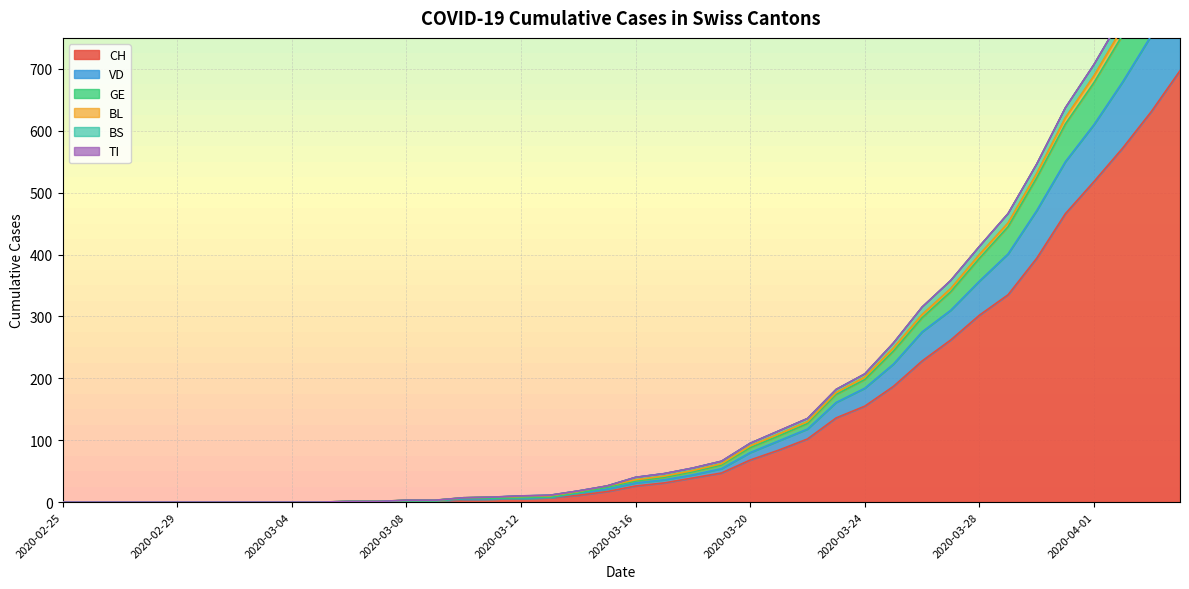

What is the highest value of the CH series?

697